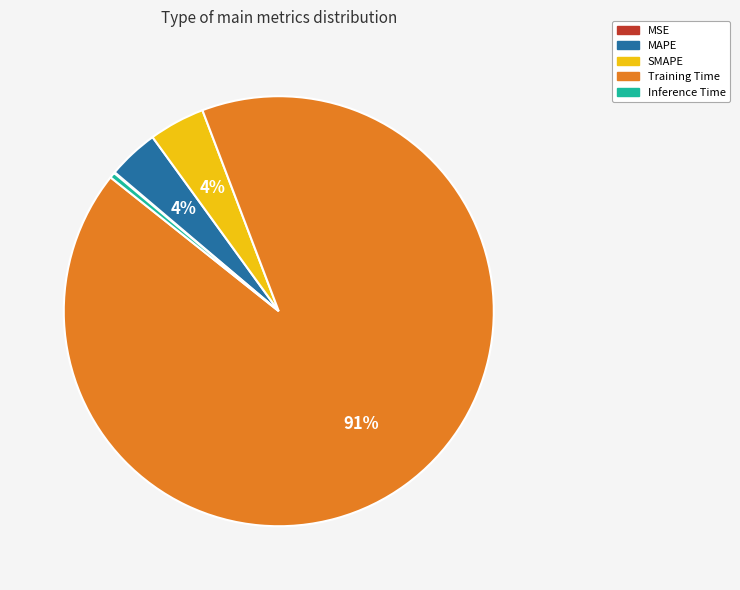

To the nearest percent, what is the difference between the Training Time and MAPE slice percentages?

88%